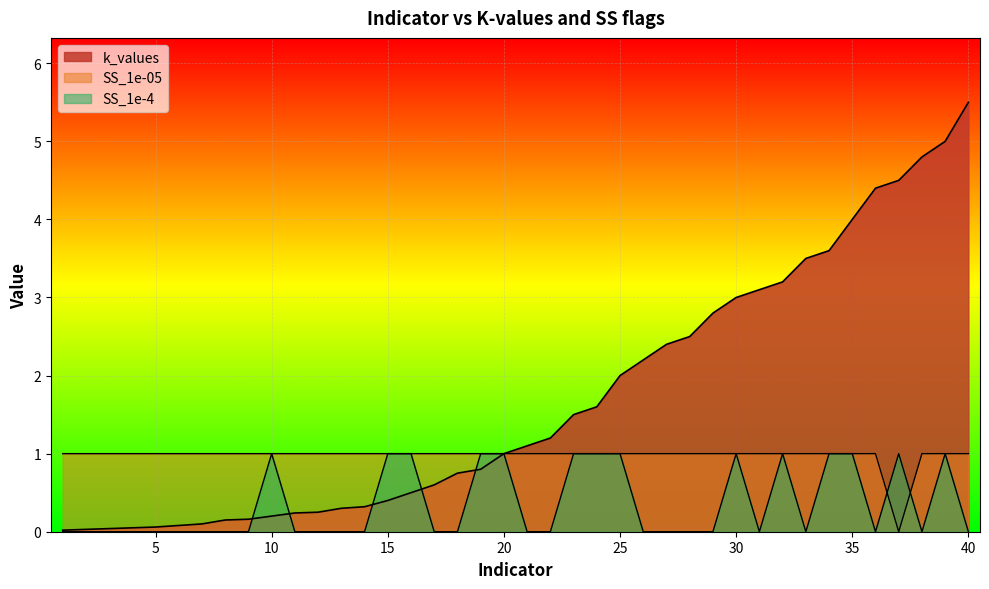

Reading left to right, transcribe all the data shown in this chart.

k_values: 1=0.0	2=0.0	3=0.0	4=0.1	5=0.1	6=0.1	7=0.1	8=0.1	9=0.2	10=0.2	11=0.2	12=0.2	13=0.3	14=0.3	15=0.4	16=0.5	17=0.6	18=0.8	19=0.8	20=1.0	21=1.1	22=1.2	23=1.5	24=1.6	25=2.0	26=2.2	27=2.4	28=2.5	29=2.8	30=3.0	31=3.1	32=3.2	33=3.5	34=3.6	35=4.0	36=4.4	37=4.5	38=4.8	39=5.0	40=5.5
SS_1e-05: 1=1.0	2=1.0	3=1.0	4=1.0	5=1.0	6=1.0	7=1.0	8=1.0	9=1.0	10=1.0	11=1.0	12=1.0	13=1.0	14=1.0	15=1.0	16=1.0	17=1.0	18=1.0	19=1.0	20=1.0	21=1.0	22=1.0	23=1.0	24=1.0	25=1.0	26=1.0	27=1.0	28=1.0	29=1.0	30=1.0	31=1.0	32=1.0	33=1.0	34=1.0	35=1.0	36=1.0	37=0.0	38=1.0	39=1.0	40=1.0
SS_1e-4: 1=0.0	2=0.0	3=0.0	4=0.0	5=0.0	6=0.0	7=0.0	8=0.0	9=0.0	10=1.0	11=0.0	12=0.0	13=0.0	14=0.0	15=1.0	16=1.0	17=0.0	18=0.0	19=1.0	20=1.0	21=0.0	22=0.0	23=1.0	24=1.0	25=1.0	26=0.0	27=0.0	28=0.0	29=0.0	30=1.0	31=0.0	32=1.0	33=0.0	34=1.0	35=1.0	36=0.0	37=1.0	38=0.0	39=1.0	40=0.0